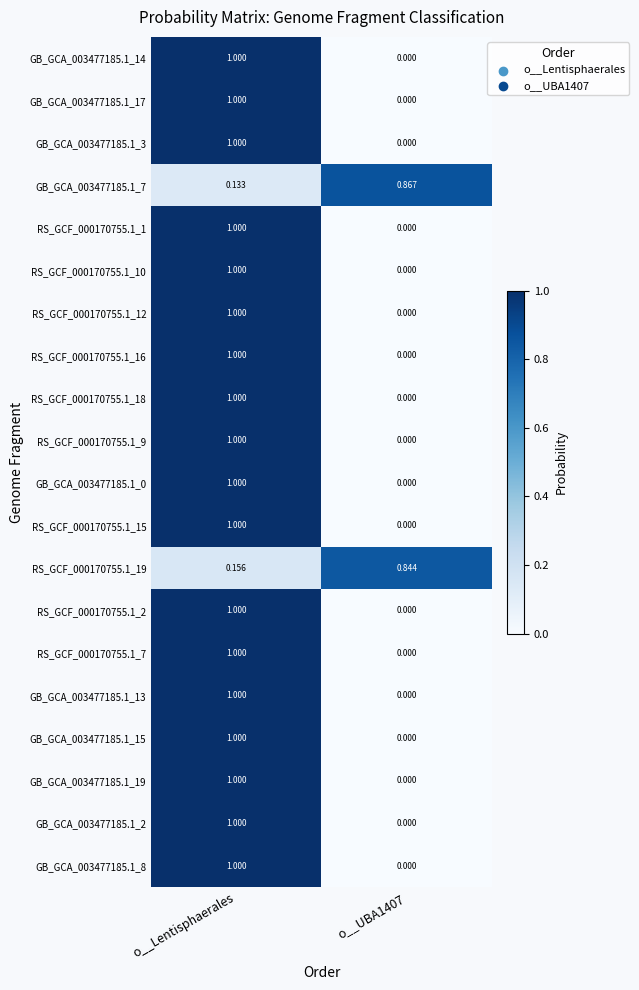

Is the value of GB_GCA_003477185.1_2 at o__UBA1407 greater than the value of GB_GCA_003477185.1_7 at o__UBA1407?

No